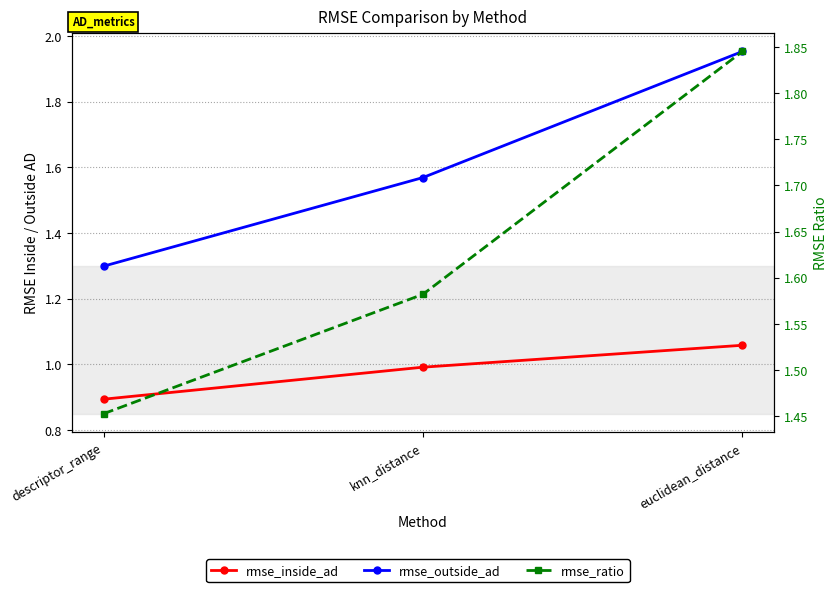

What is the total value across all series at descriptor_range?

3.6